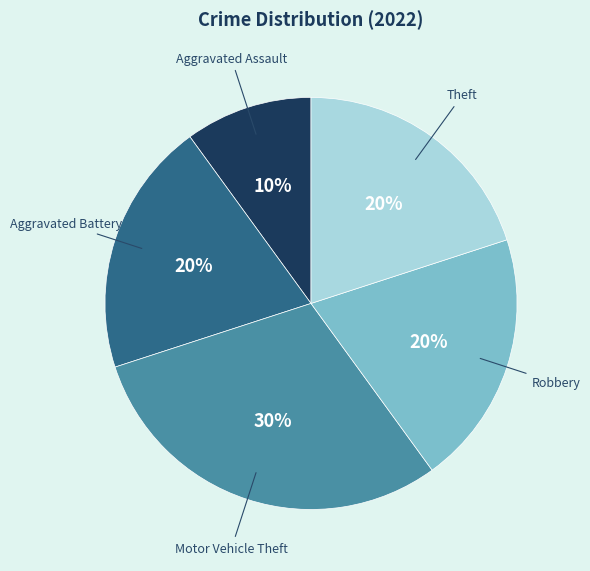

What percentage is the Motor Vehicle Theft slice, to the nearest percent?

30%